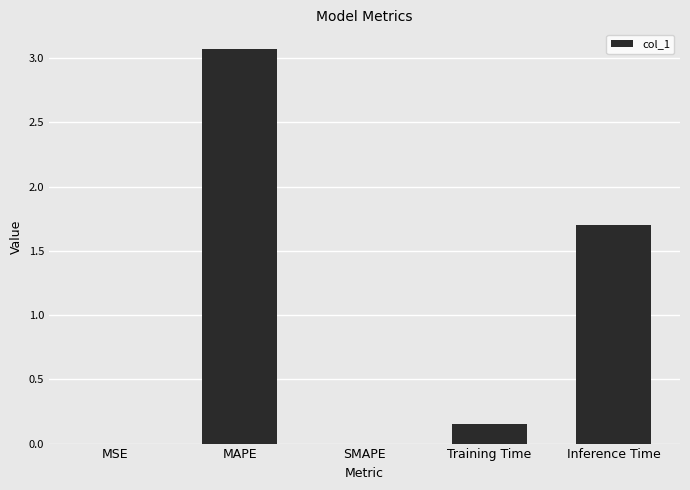

What is the change in value from MAPE to SMAPE?

-3.1